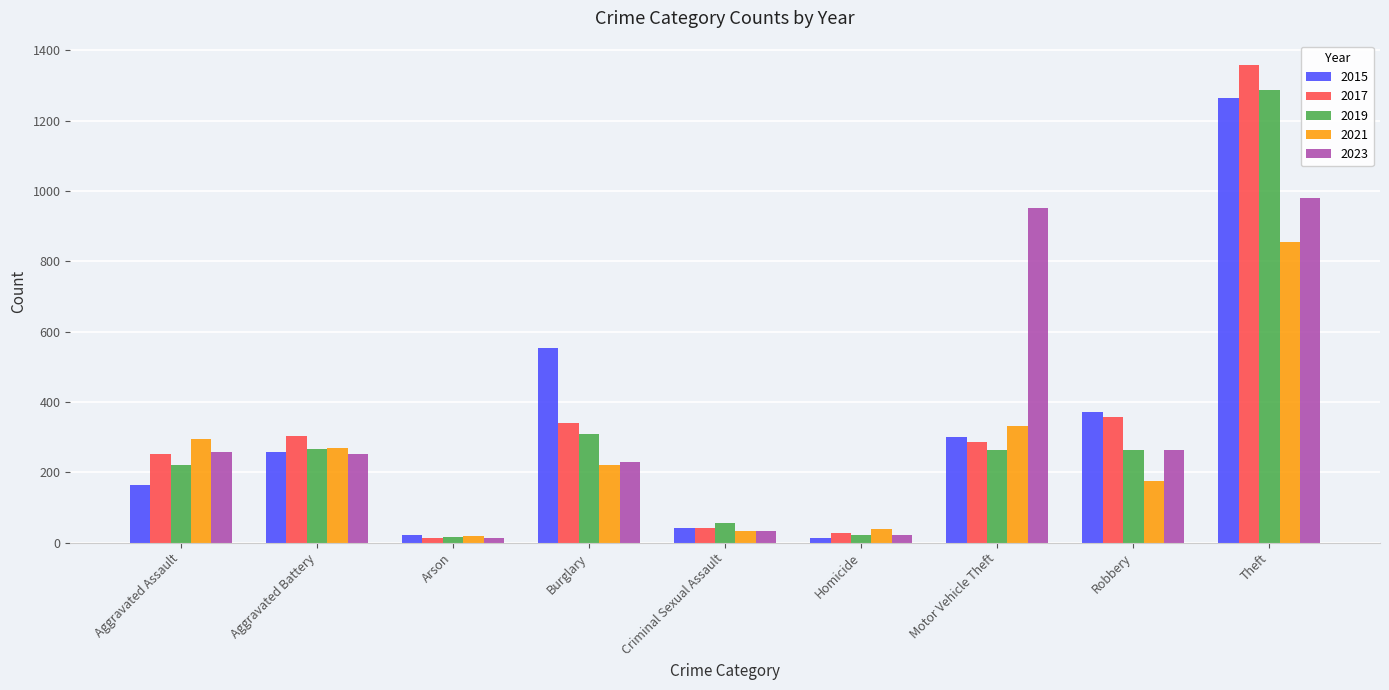

How many series are shown in this chart?

5